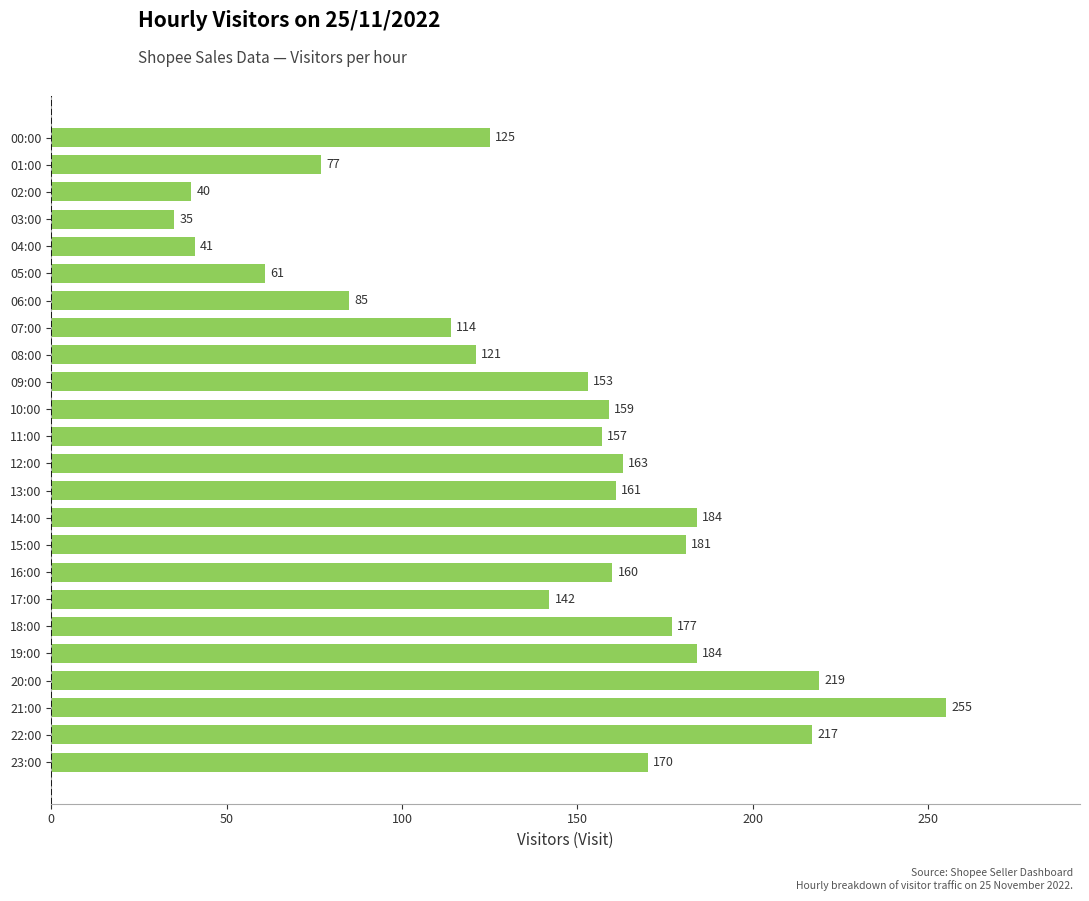

What is the label of the 10th bar from the top?

09:00